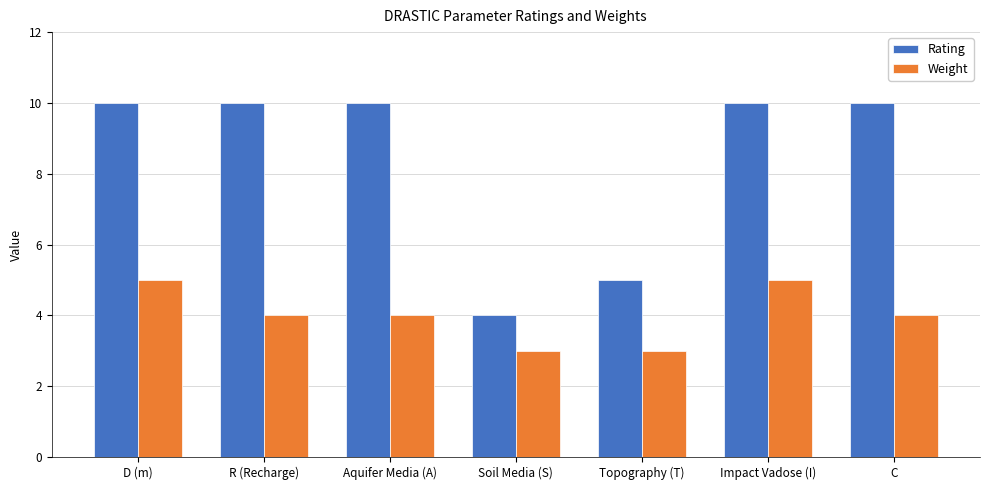

What are all the series names shown in the legend?

Rating, Weight